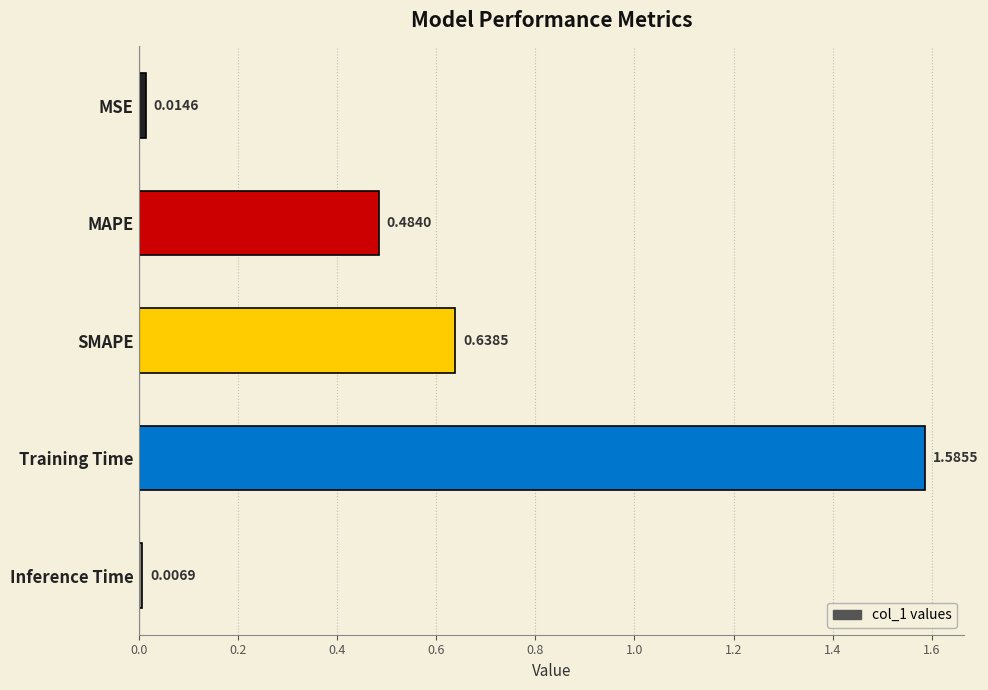

Where is the data nearest to the value 0?

Inference Time